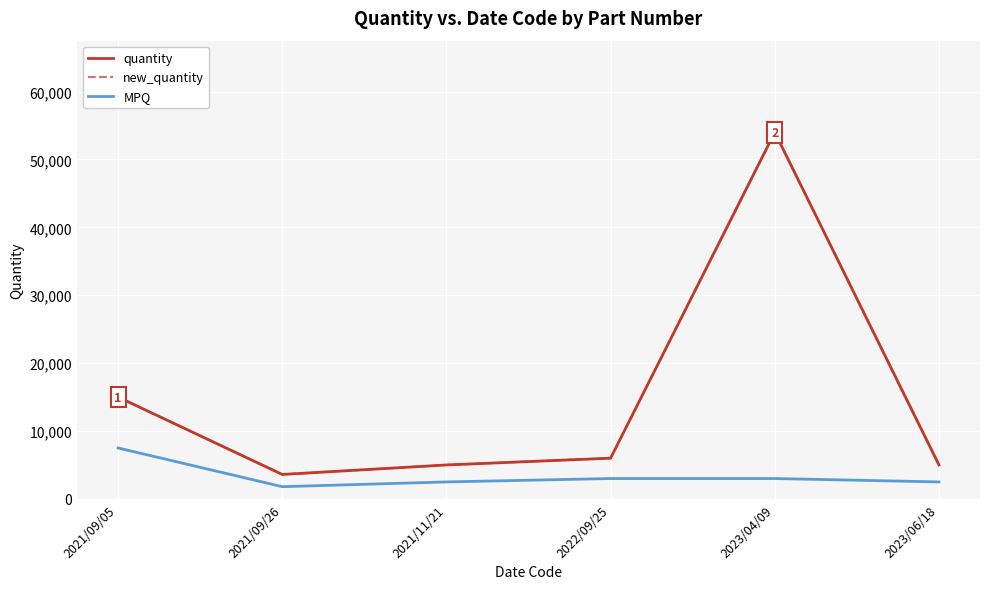

Read the new_quantity value at 2021/09/05.

15000